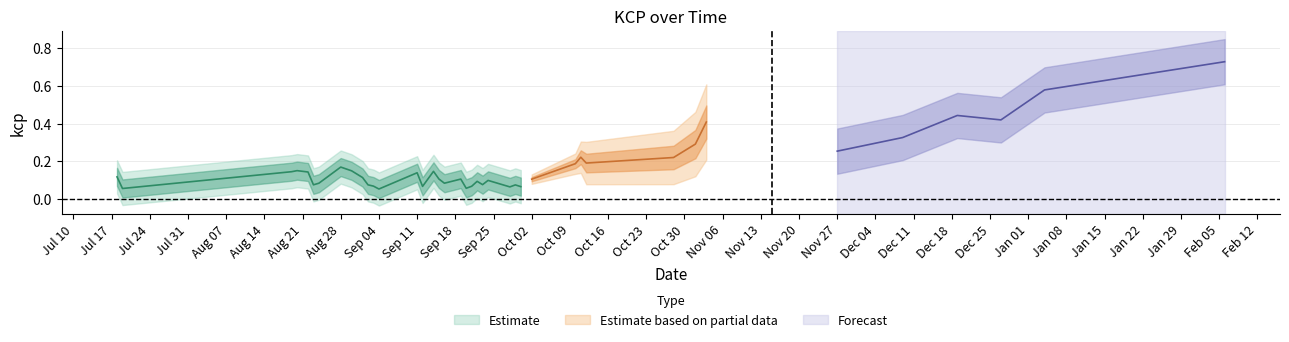

What is the sum of the values at 21 and 35?

0.4